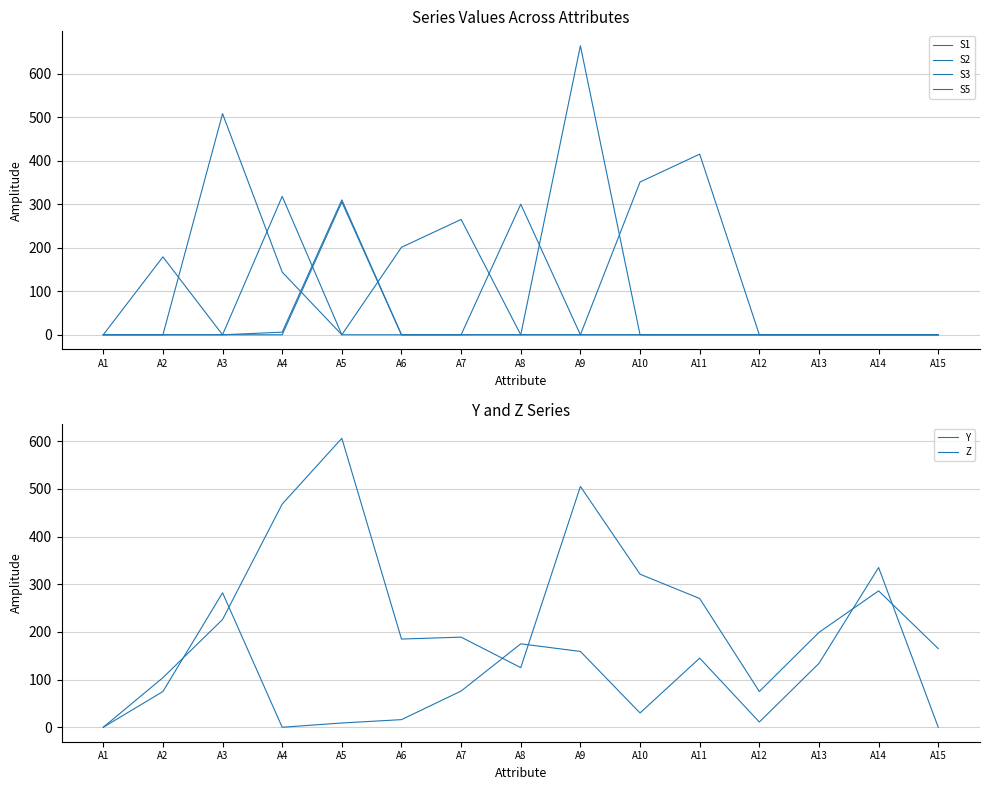

Reading left to right, what are all the values shown in this chart?

S1: 0	0	0	318	0	201	265	0	0	0	0	0	0	0	0
S2: 0	179	0	0	305	0	0	300	0	0	0	0	0	0	0
S3: 0	0	0	6	310	0	0	0	664	0	0	0	0	0	0
S5: 0	0	508	144	0	0	0	0	0	351	415	0	0	0	0
Y: 0	104	226	468	606	185	189	125	505	321	270	75	199	286	165
Z: 0	75	282	0	9	16	76	175	159	30	145	11	134	335	0